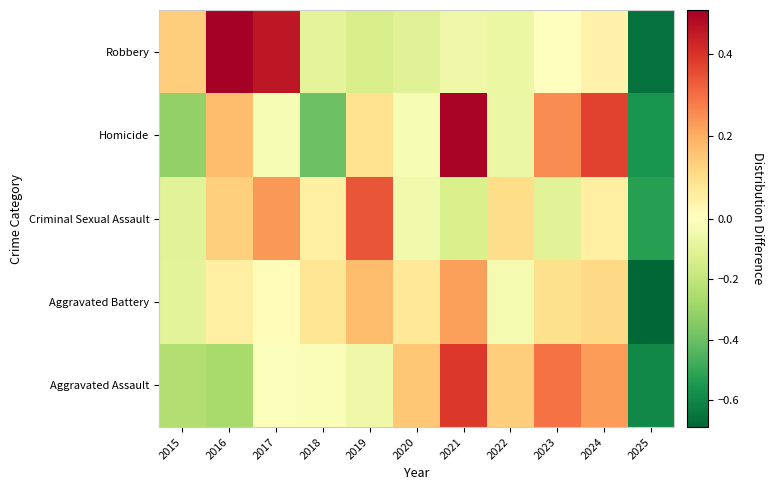

Count the number of data series in this chart.

5